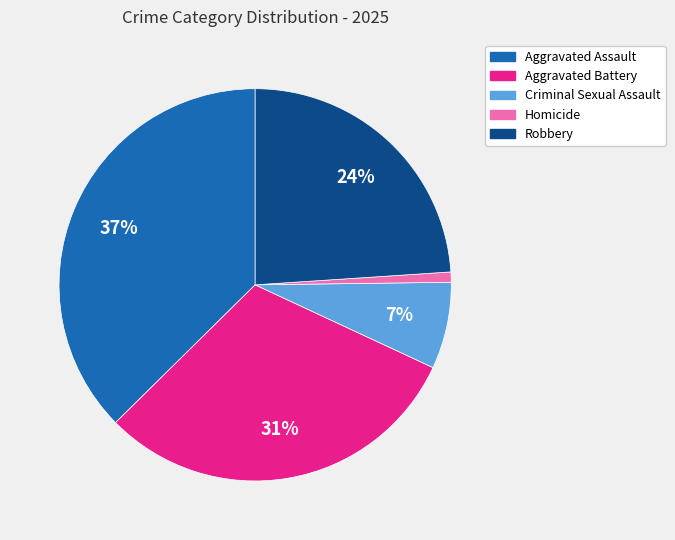

To the nearest percent, what is the combined percentage of Aggravated Assault and Homicide?

38%